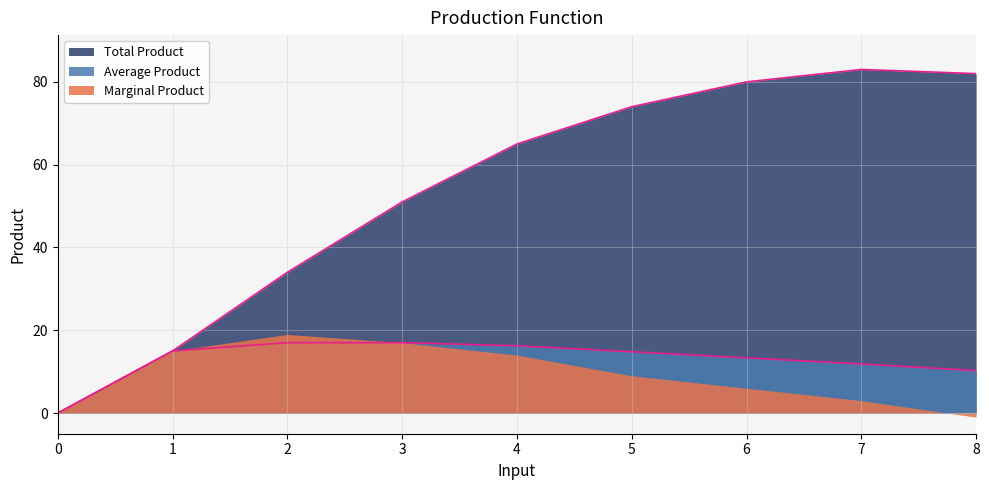

Rank the series at 5 from highest to lowest value.

Total Product, Average Product, Marginal Product